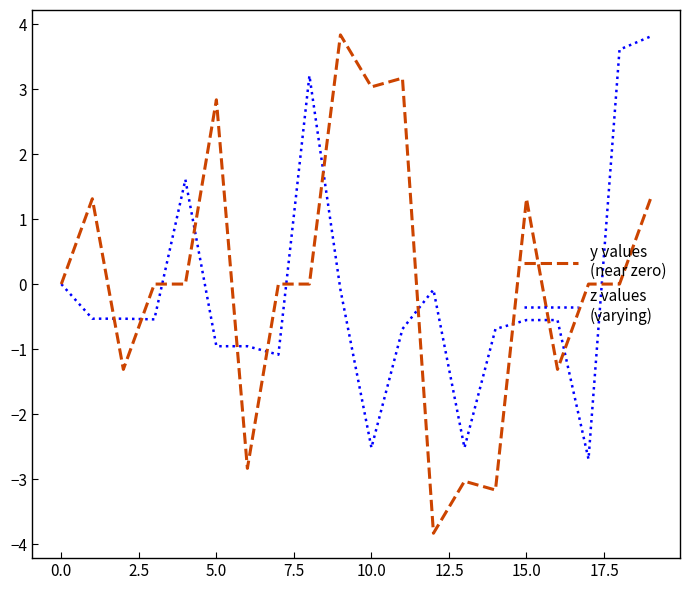

What is the smallest value displayed?

-3.8